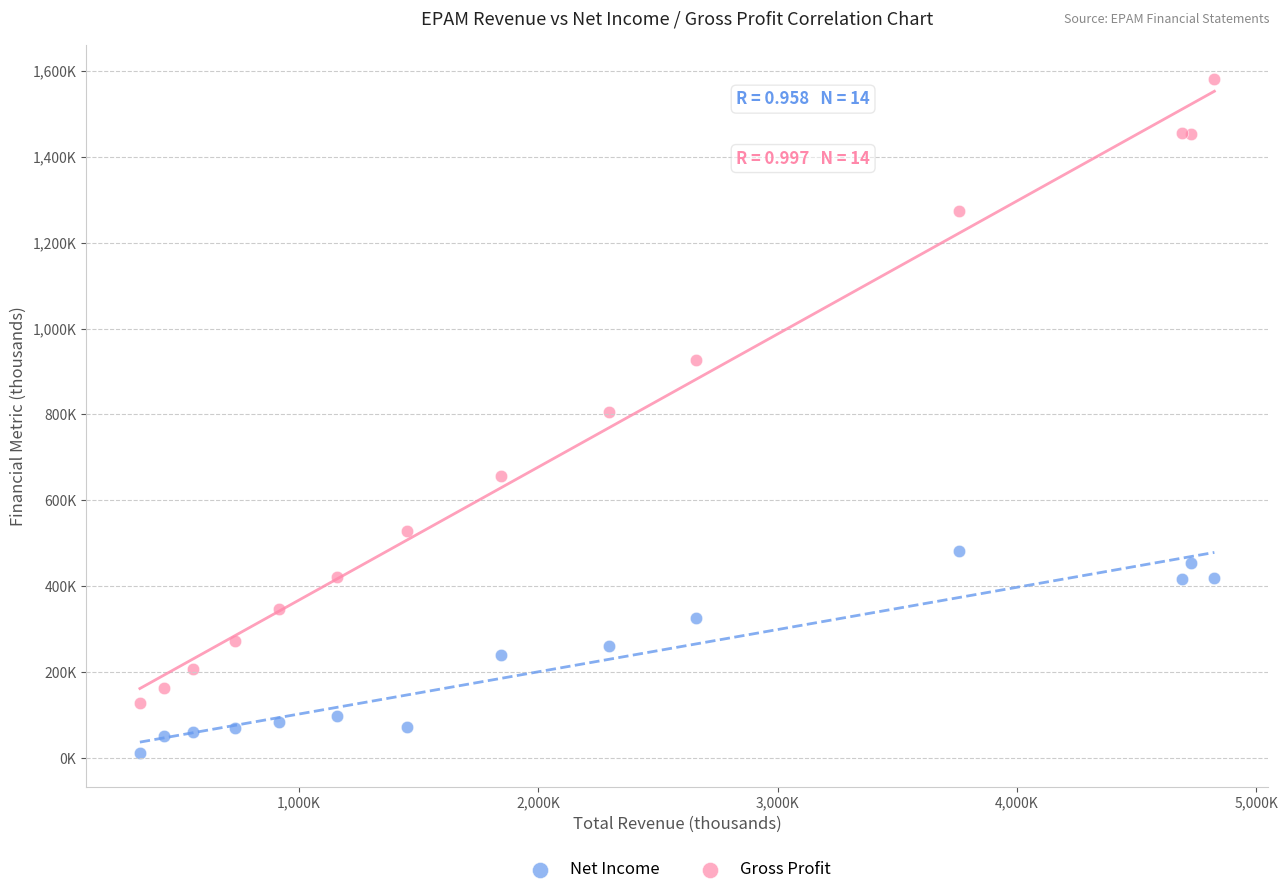

Which series contains the lowest Y value?

Net Income